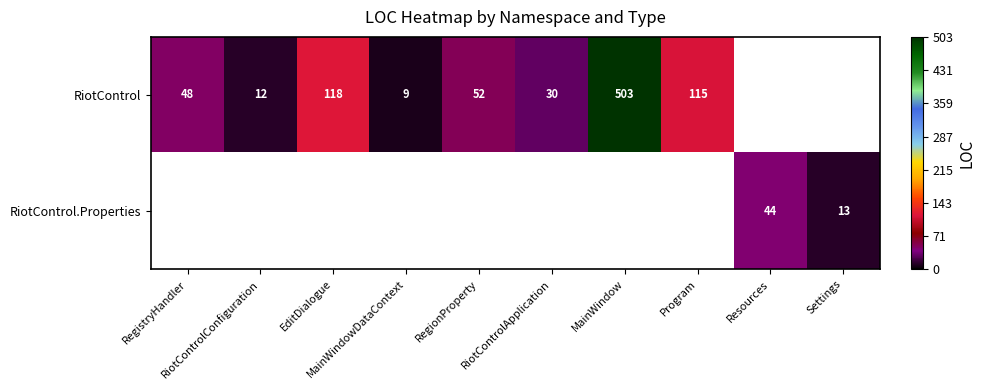

What is the maximum value shown in the chart?

503.0